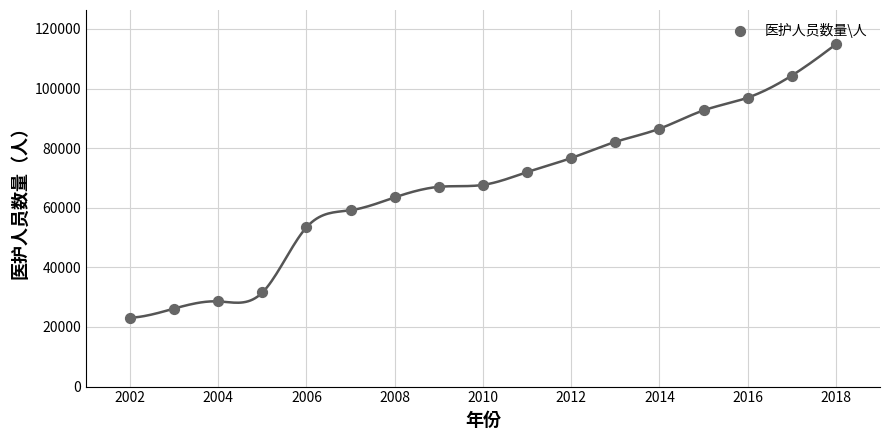

What is the range of X values (max minus min)?

16